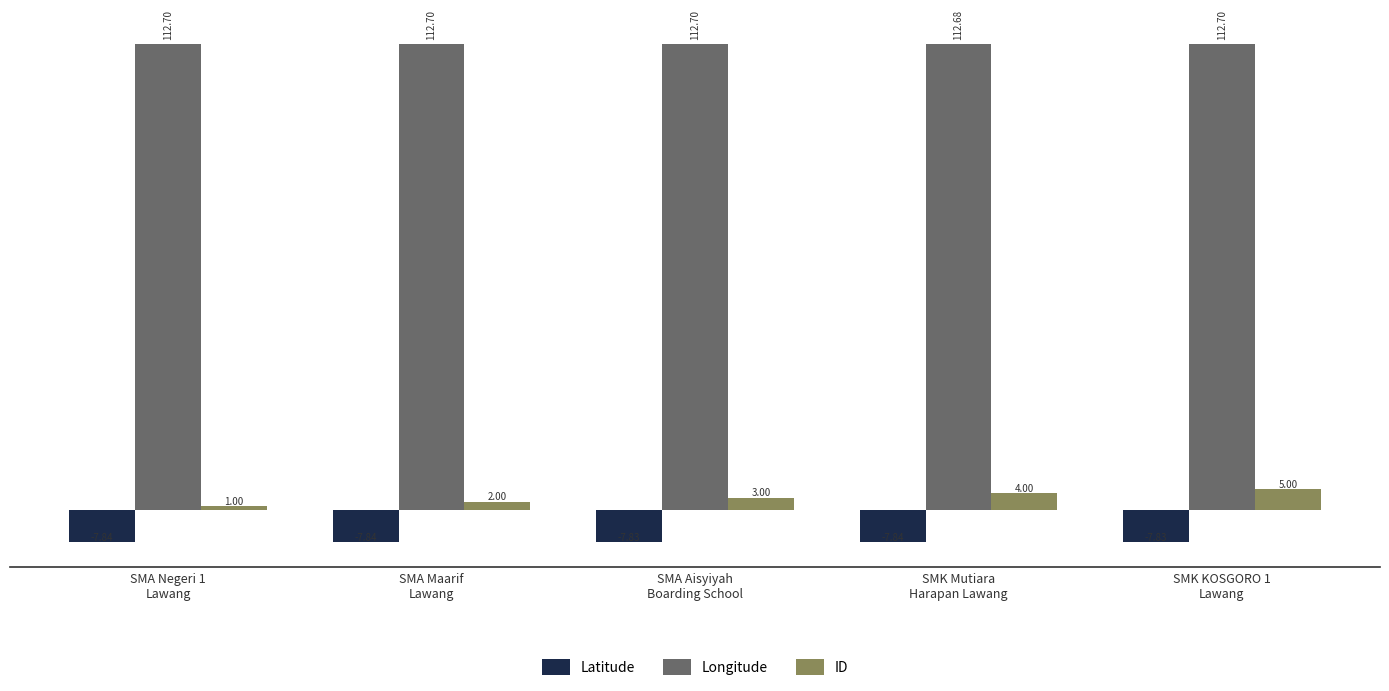

Which series has the largest range (max minus min)?

ID